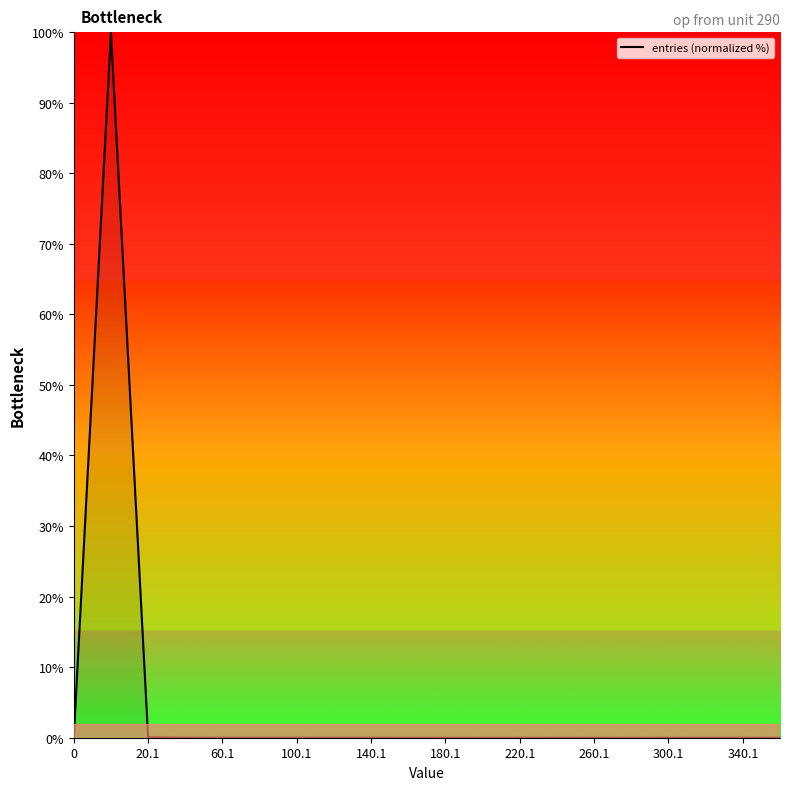

What is the difference between the maximum and minimum values?

100.0